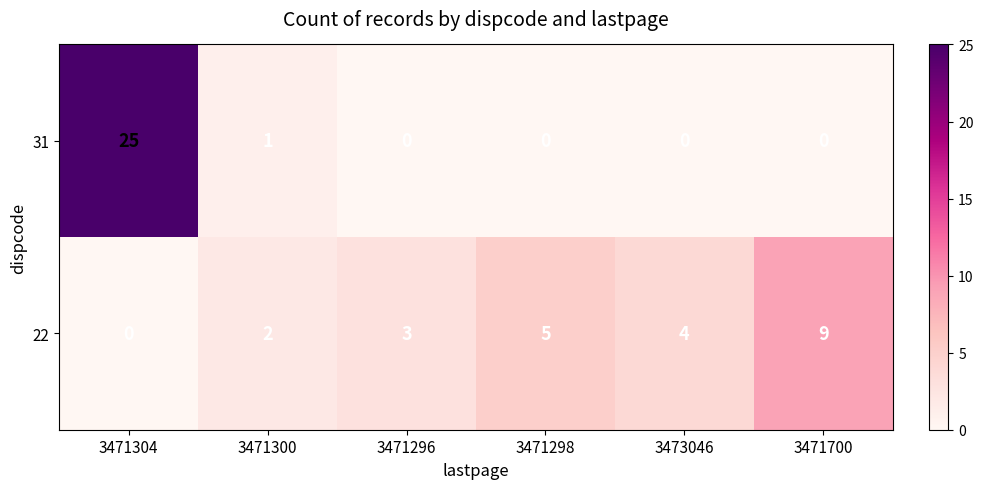

True or false: 31 has a value of 1 at 3471300.

True